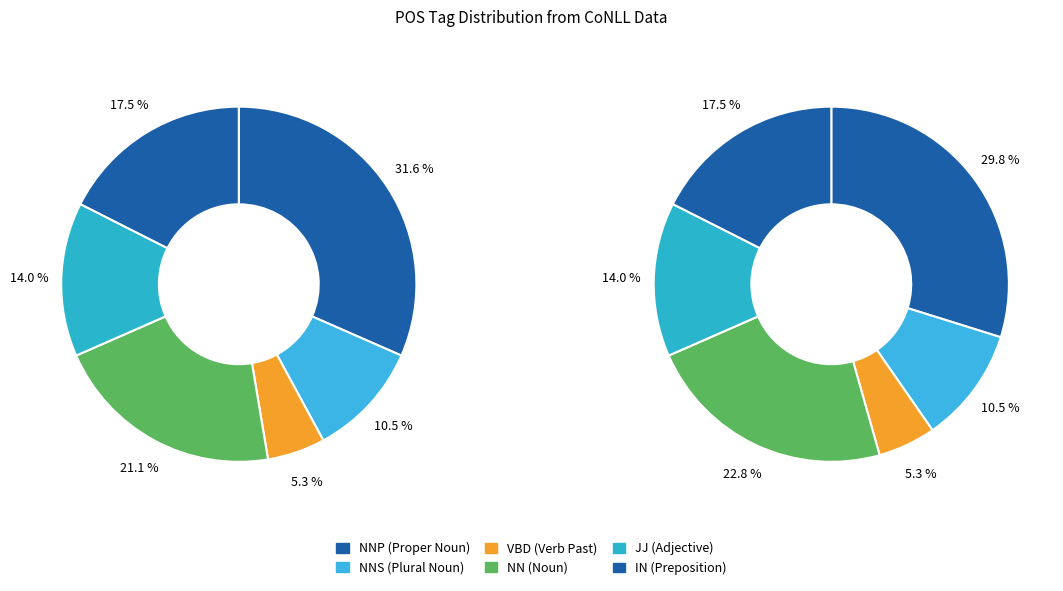

Which slice is the smallest?

VBD